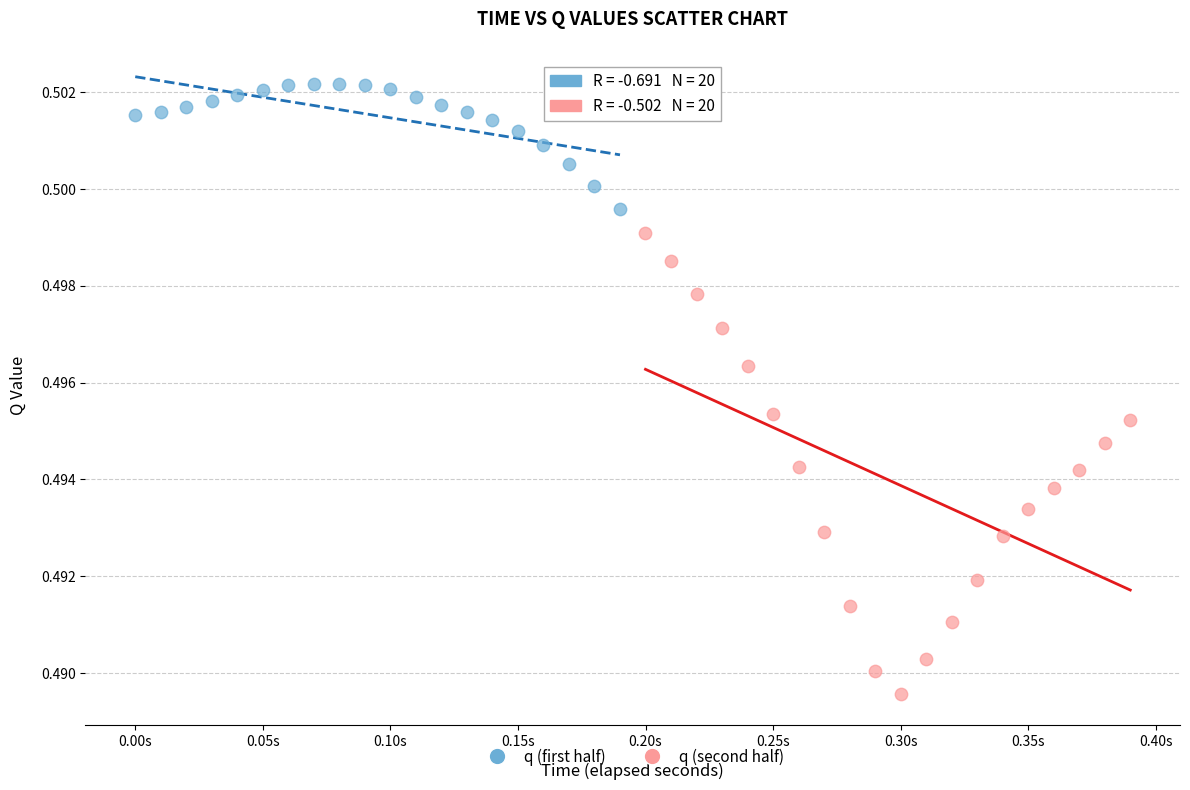

Which series contains the lowest Y value?

q (second half)